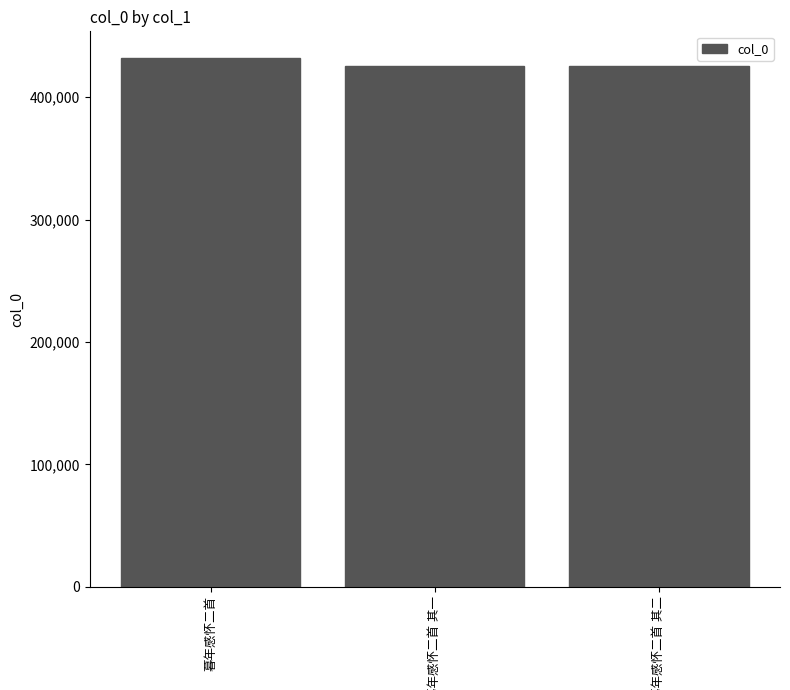

How many data points does each series have?

3